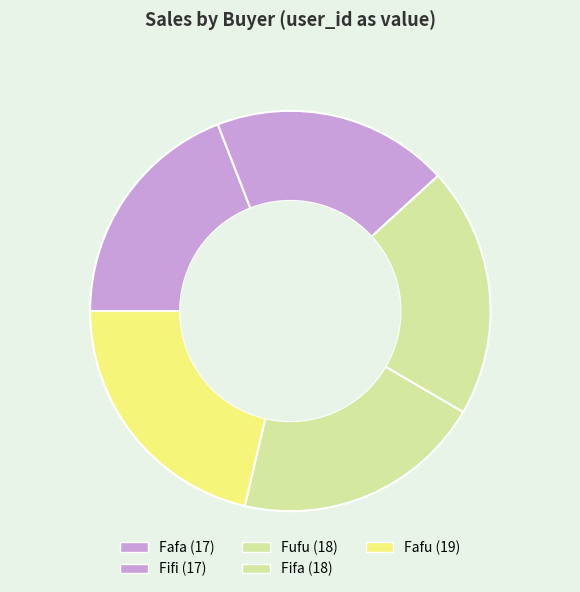

Combined, what portion of the pie is Fufu and Fafa?

39.3%